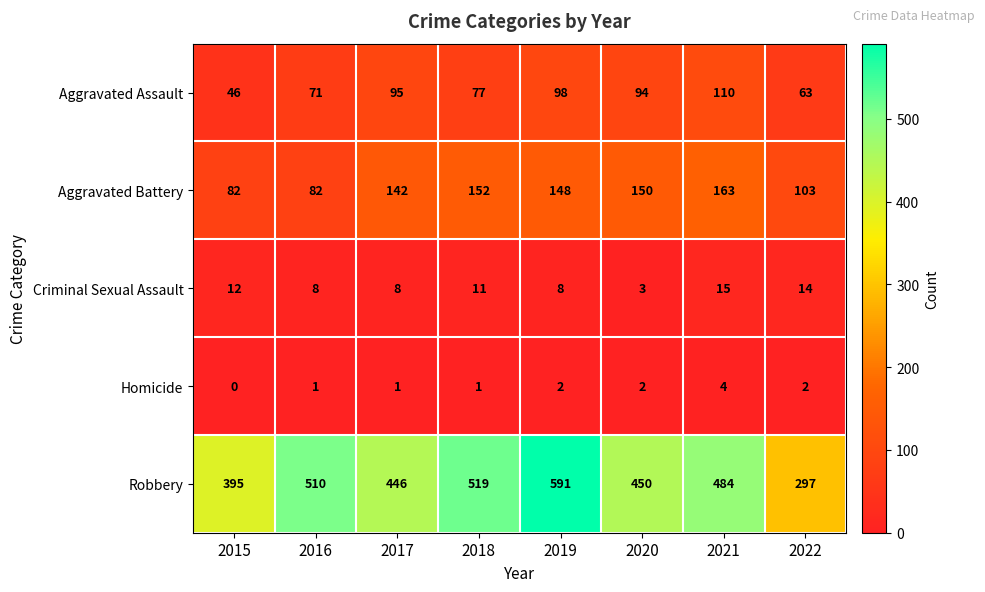

Rank the series by their maximum value, from highest to lowest.

Robbery, Aggravated Battery, Aggravated Assault, Criminal Sexual Assault, Homicide